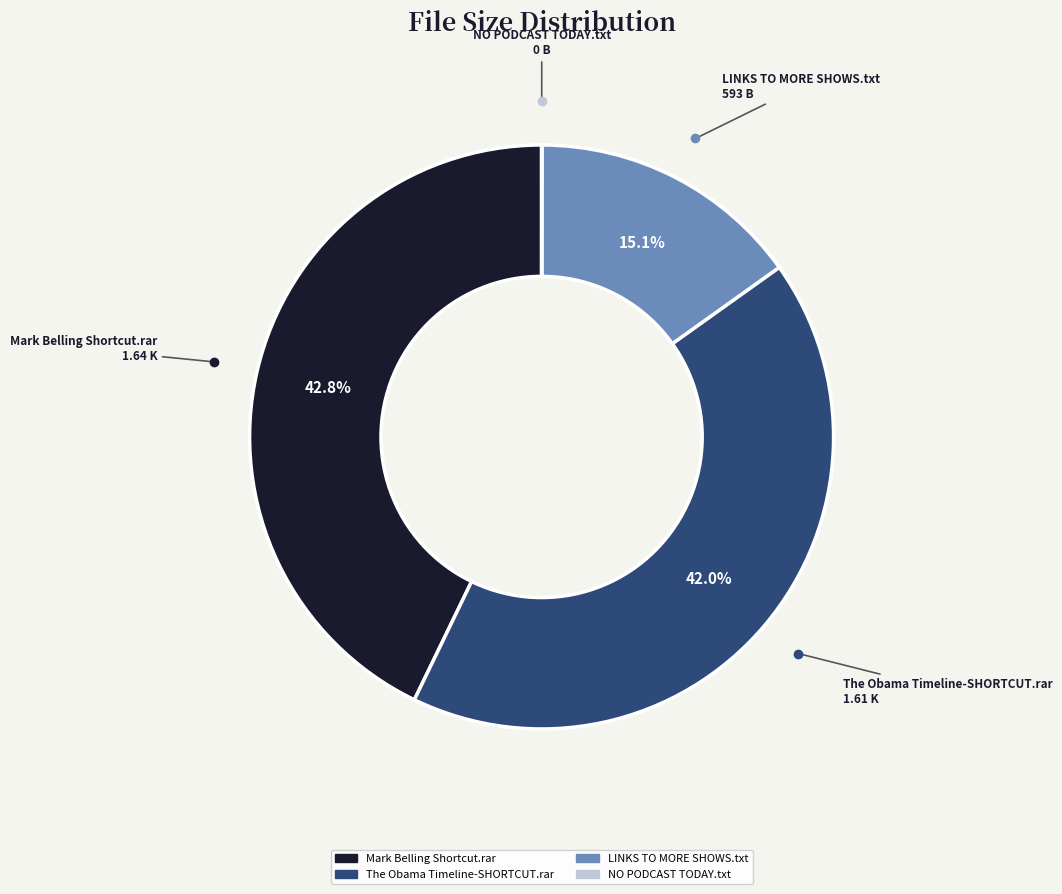

Which slice is the largest?

Mark Belling Shortcut.rar